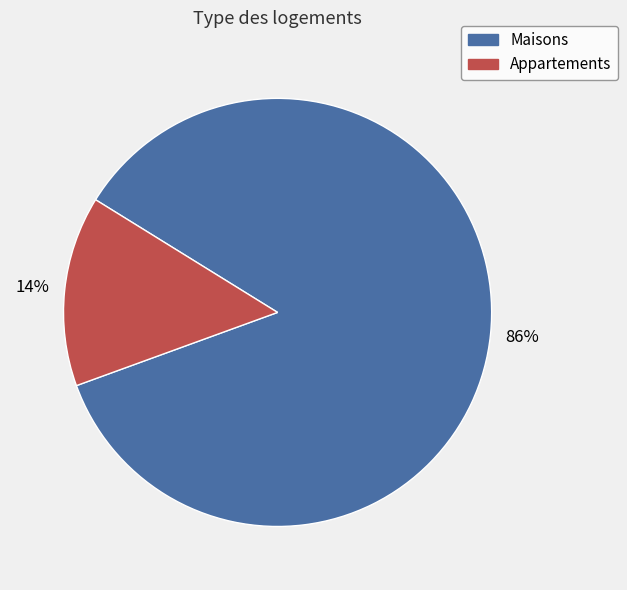

Is there a majority slice in this chart?

Yes